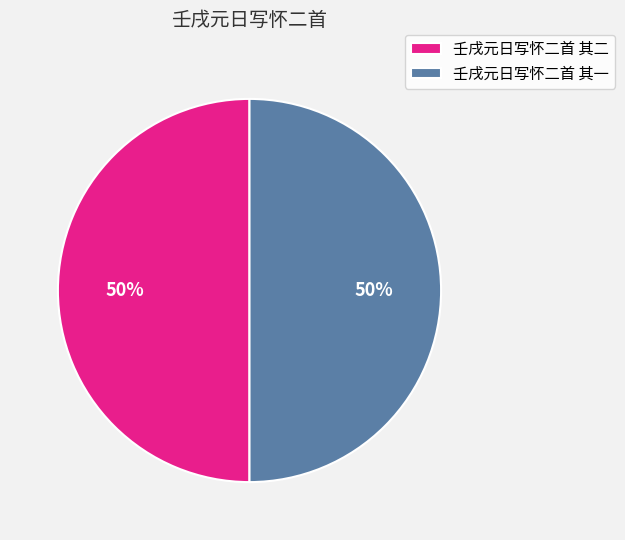

Combined, do 壬戌元日写怀二首 其二 and 壬戌元日写怀二首 其一 account for over 50%?

Yes